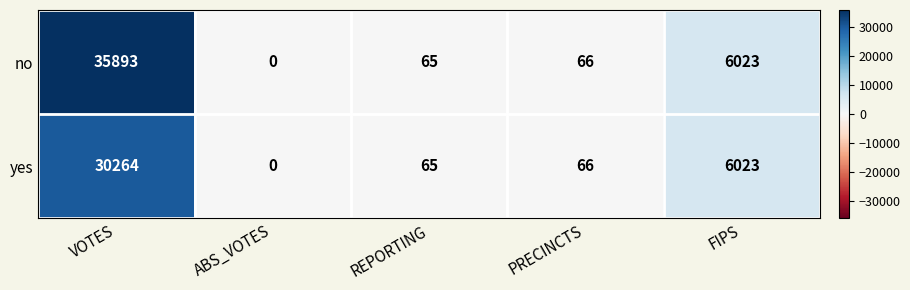

What is the difference between the maximum and second lowest values in the yes series?

30199